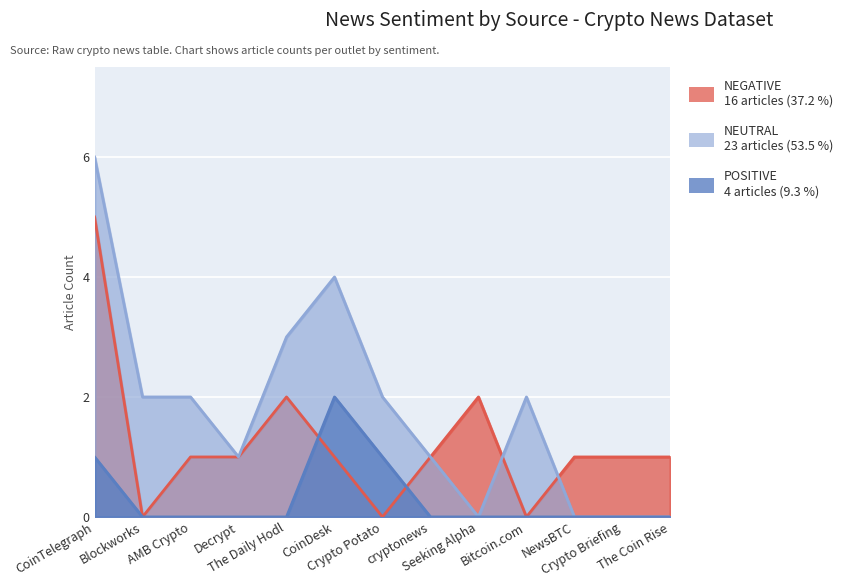

Where is the first local maximum for POSITIVE?

CoinDesk